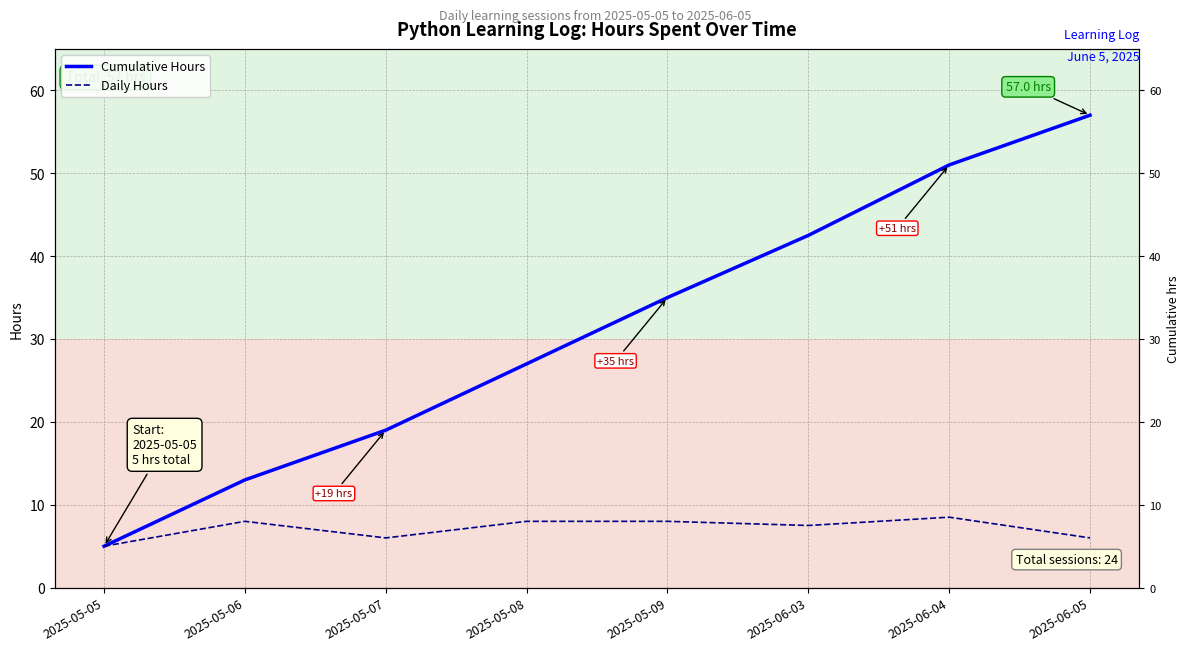

Which label corresponds to the largest value in the chart?

2025-06-05